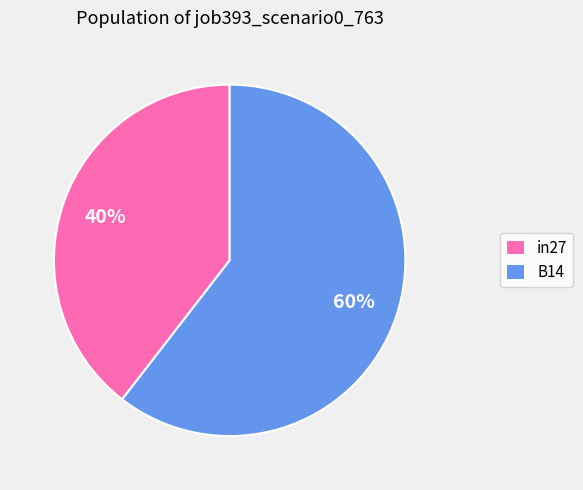

Which slice is the largest?

B14